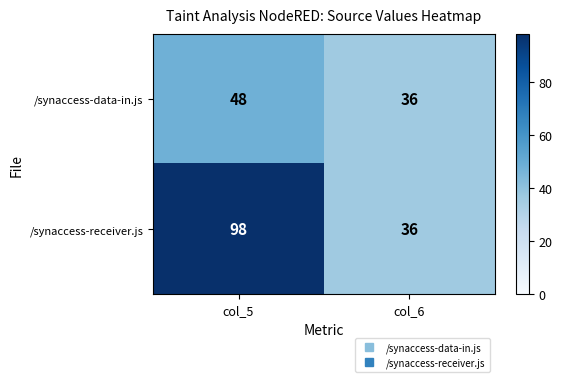

Reading left to right, extract all data points from this chart.

/synaccess-data-in.js: col_5=48	col_6=36
/synaccess-receiver.js: col_5=98	col_6=36